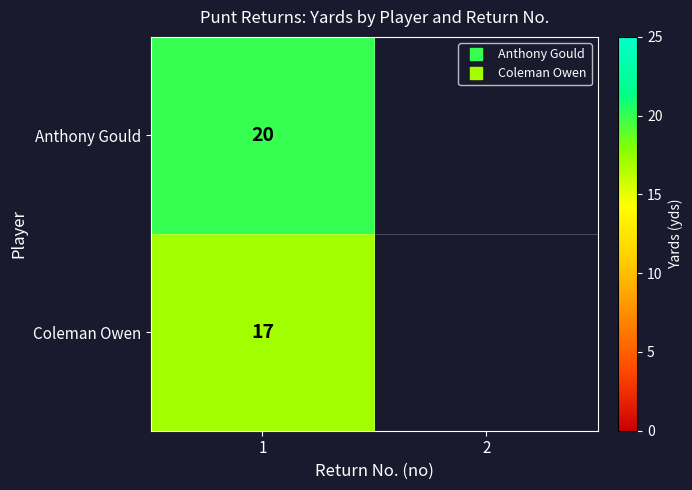

How many values in Coleman Owen are above zero?

1